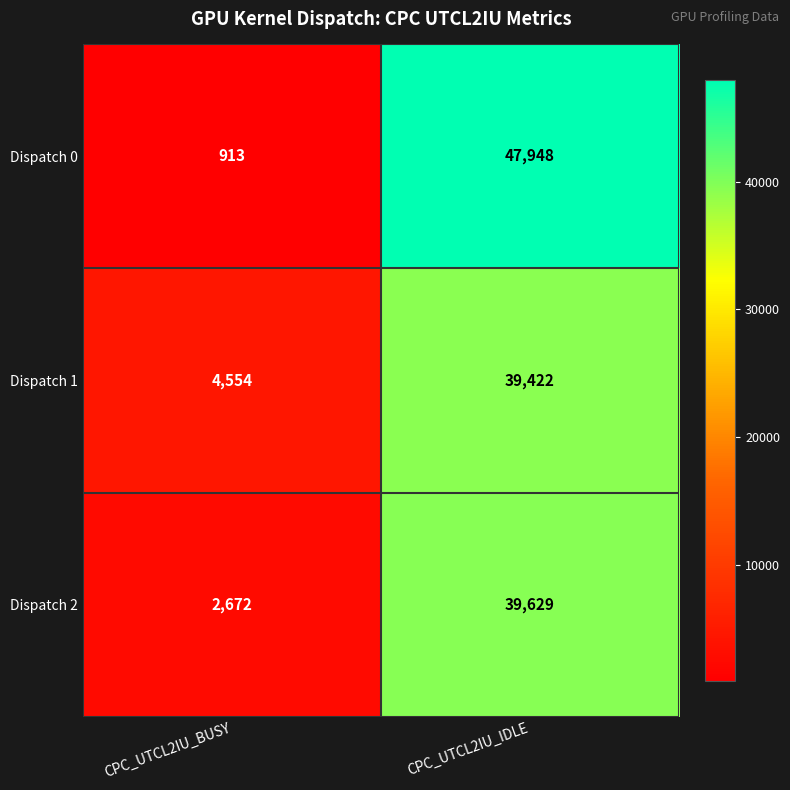

What is the sum of all Dispatch 2 values?

42301